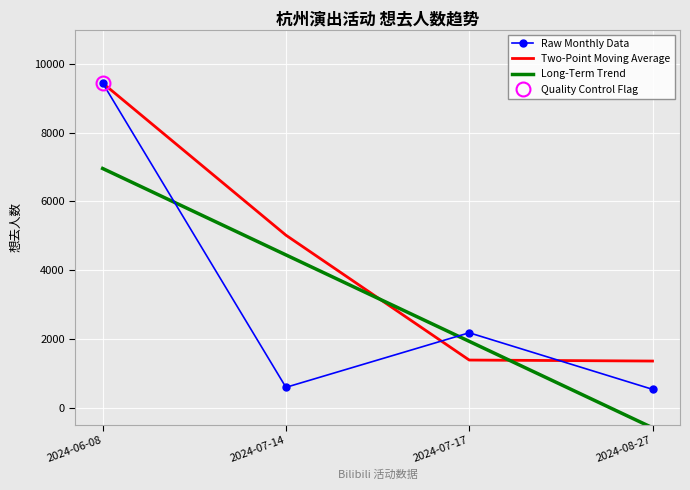

How many values in the Two-Point Moving Average series exceed 5015?

2